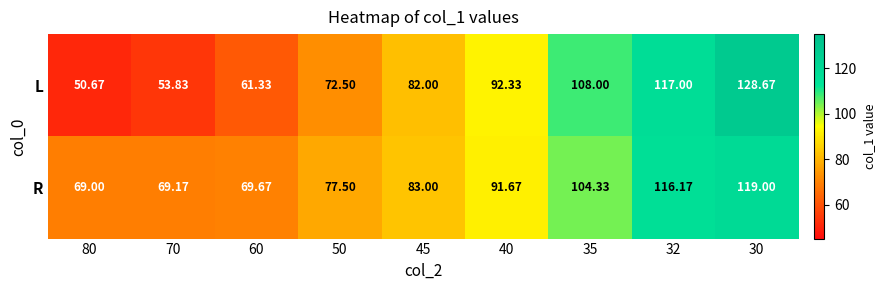

Is the value of L at 45 greater than the value of R at 80?

Yes